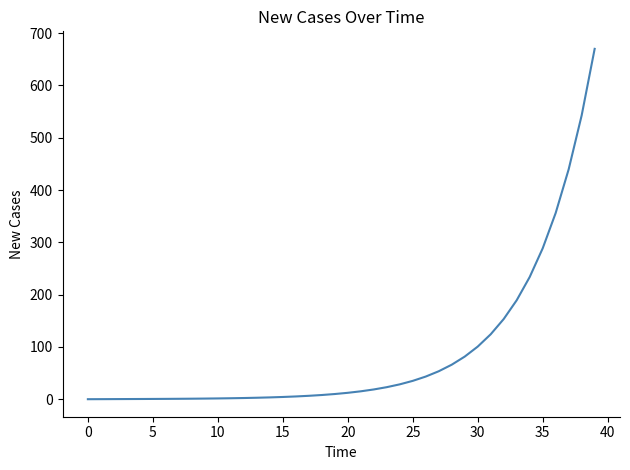

What is the greatest value displayed?

670.0